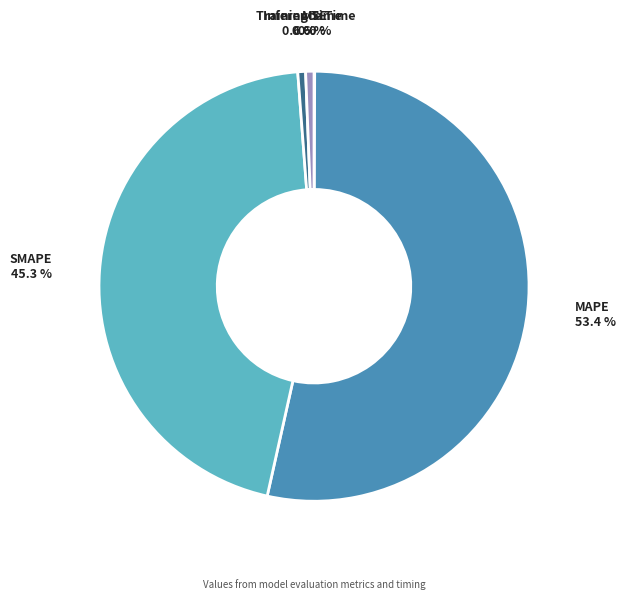

Is there any slice that represents more than half of the pie?

Yes